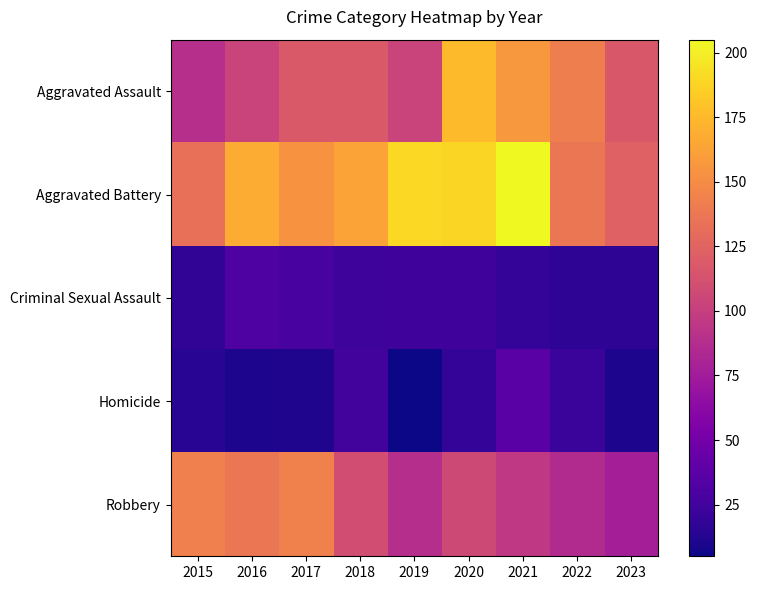

Which series has the largest total across all categories?

Aggravated Battery